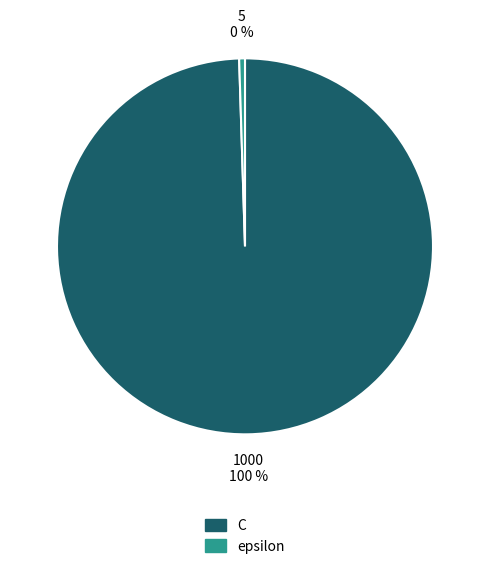

To the nearest percent, what is the combined percentage of epsilon and C?

100%